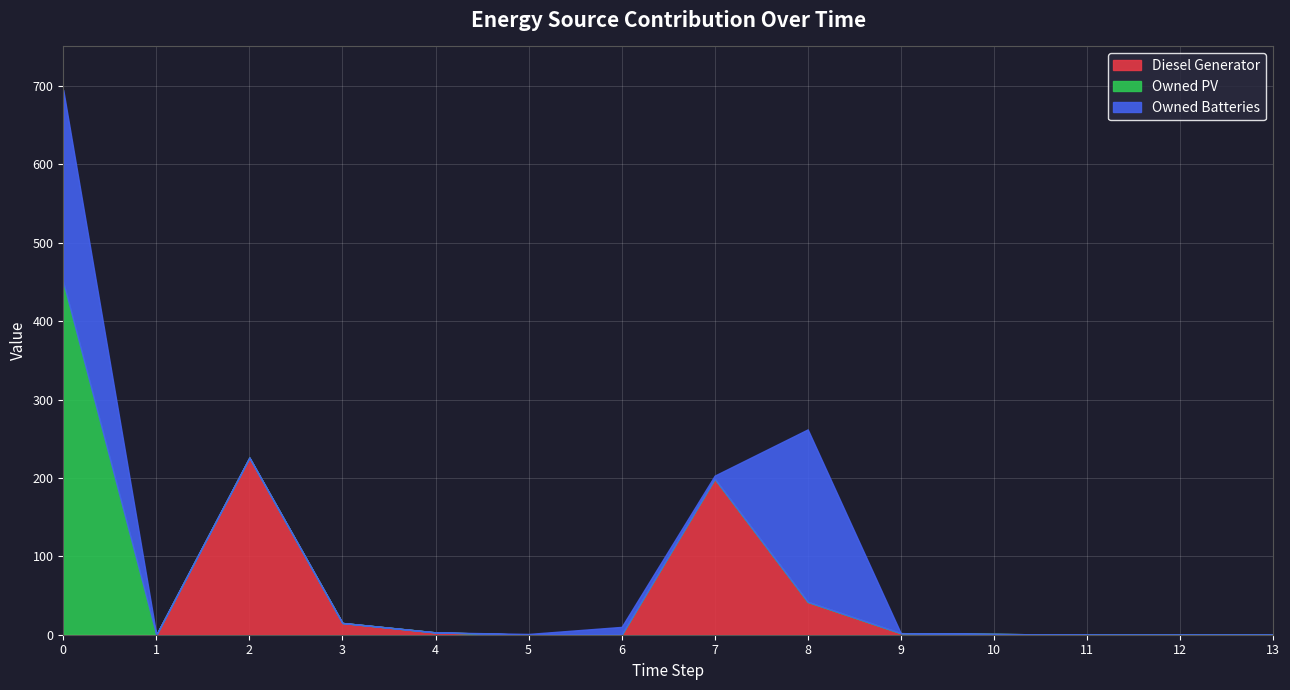

At 5, list the series in order from smallest to largest.

Diesel Generator, Owned PV, Owned Batteries